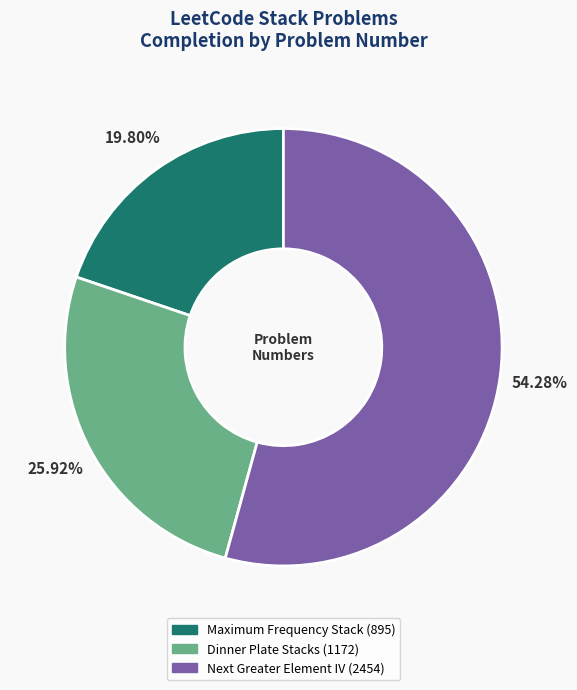

How many slices are in this pie chart?

3